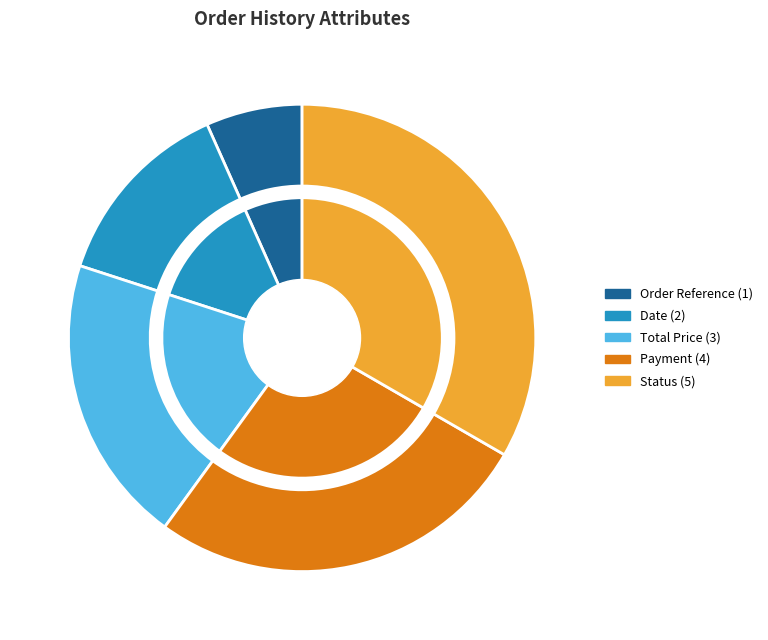

Is it true that Date is 7% of the pie?

False